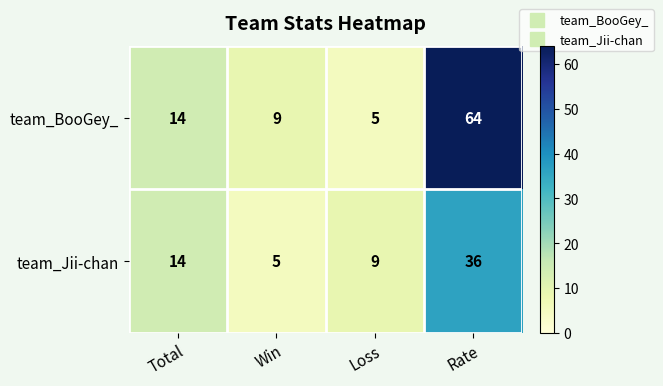

Count the team_Jii-chan values in the range 9 to 36.

3